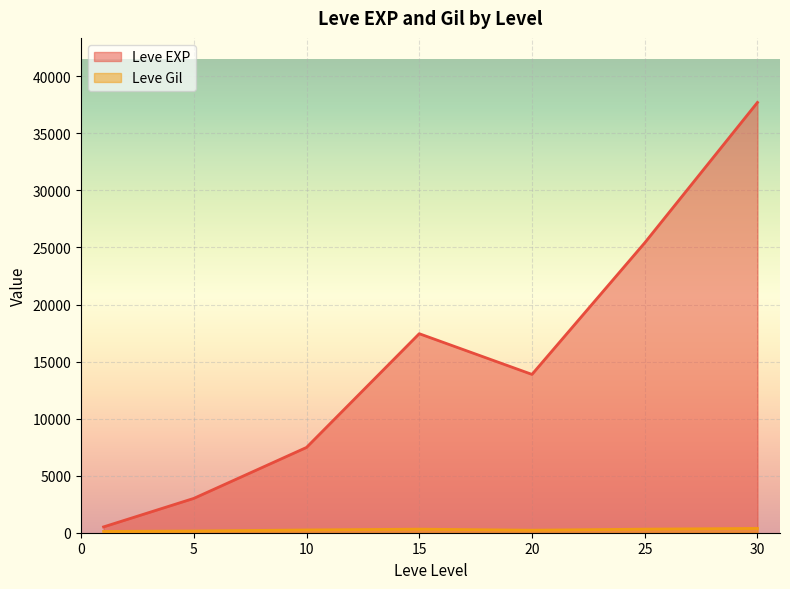

How many categories are shown in the chart?

7